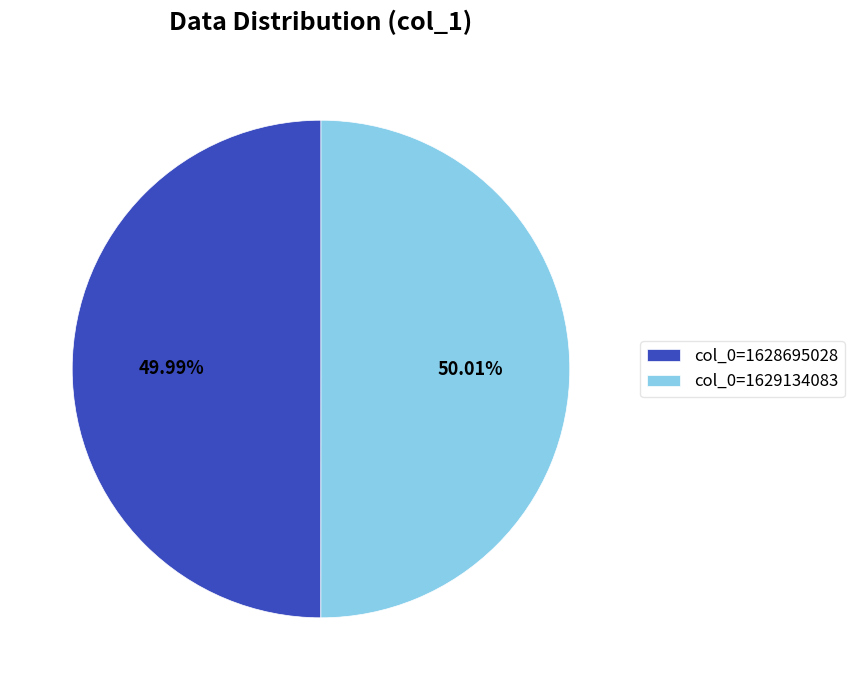

Does any single category account for the majority?

Yes